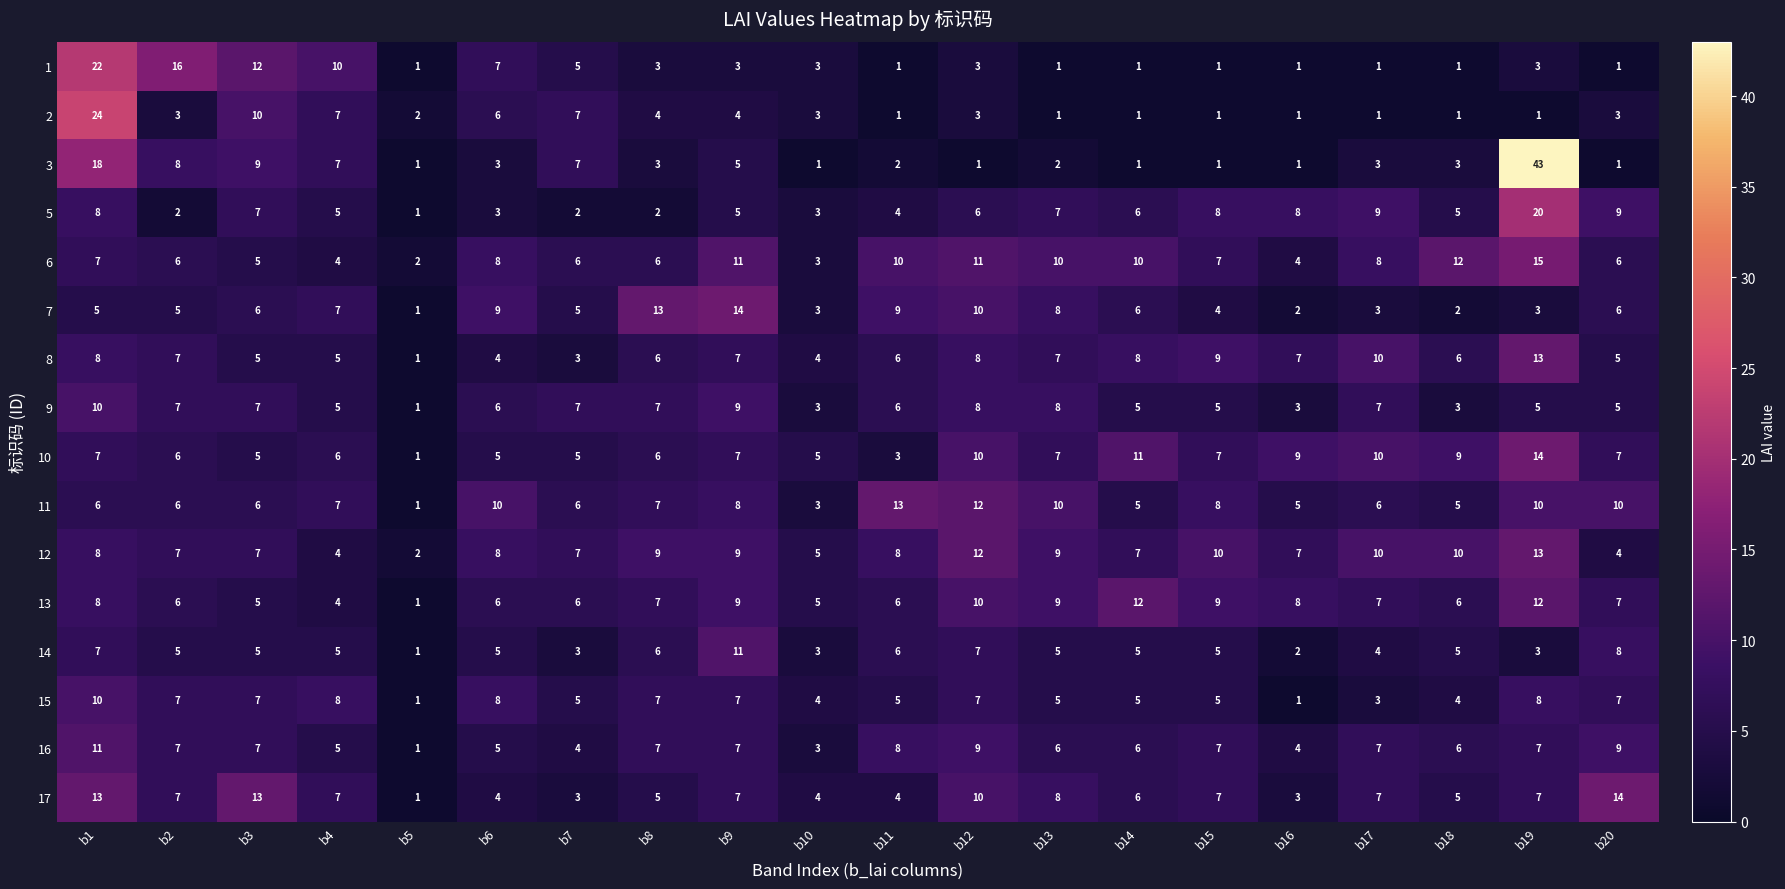

What is the total value across all series at b15?

94